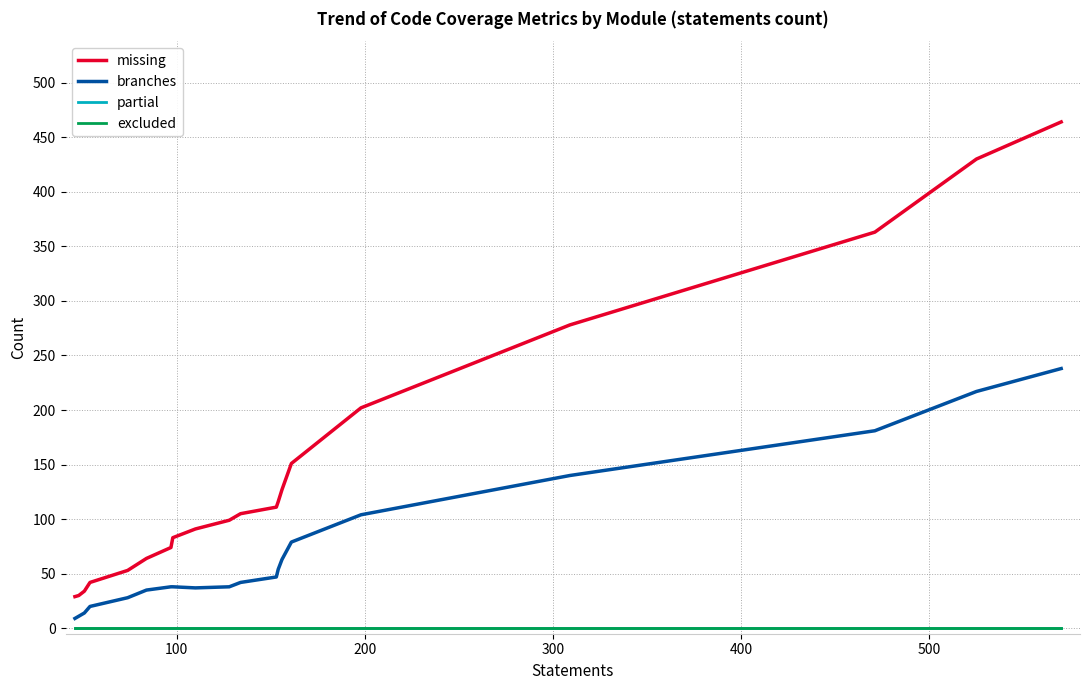

Is this an area chart (filled region under the line)?

No